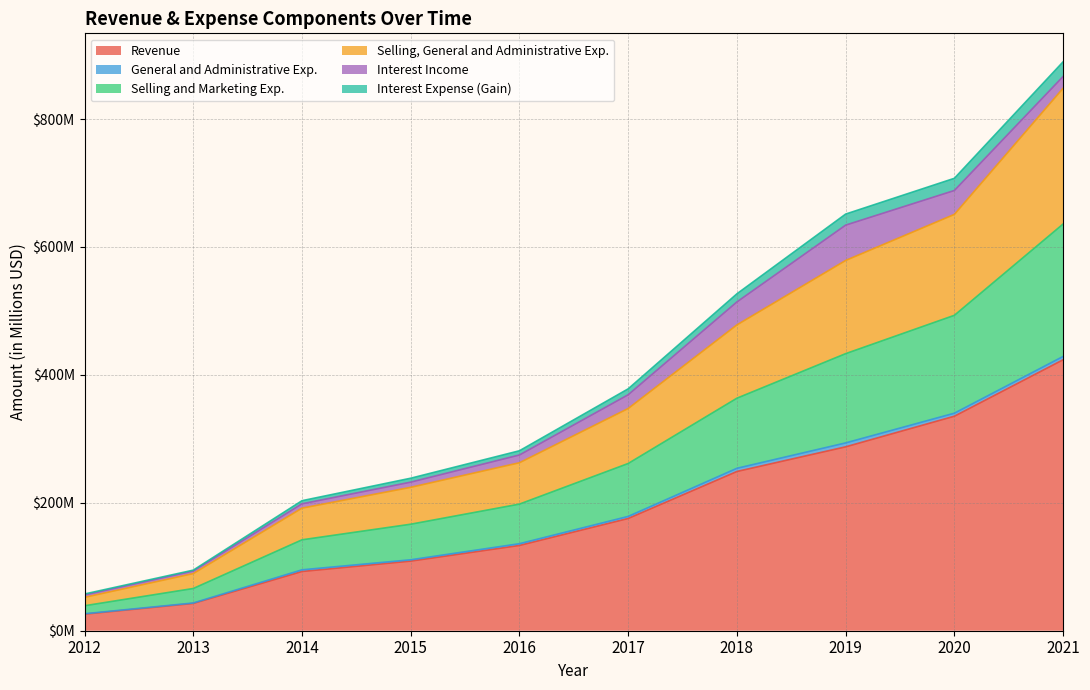

True or false: Selling and Marketing Exp. and Interest Expense (Gain) cross at least once.

False